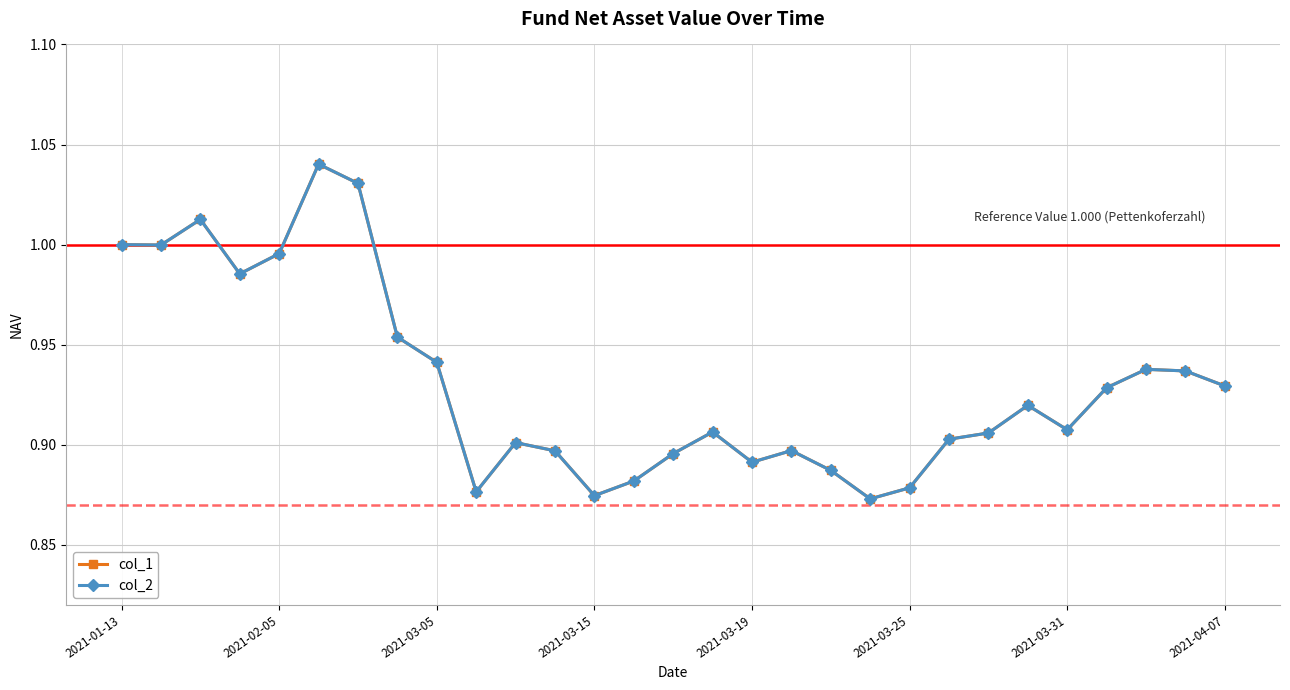

Is this an area chart (filled region under the line)?

No